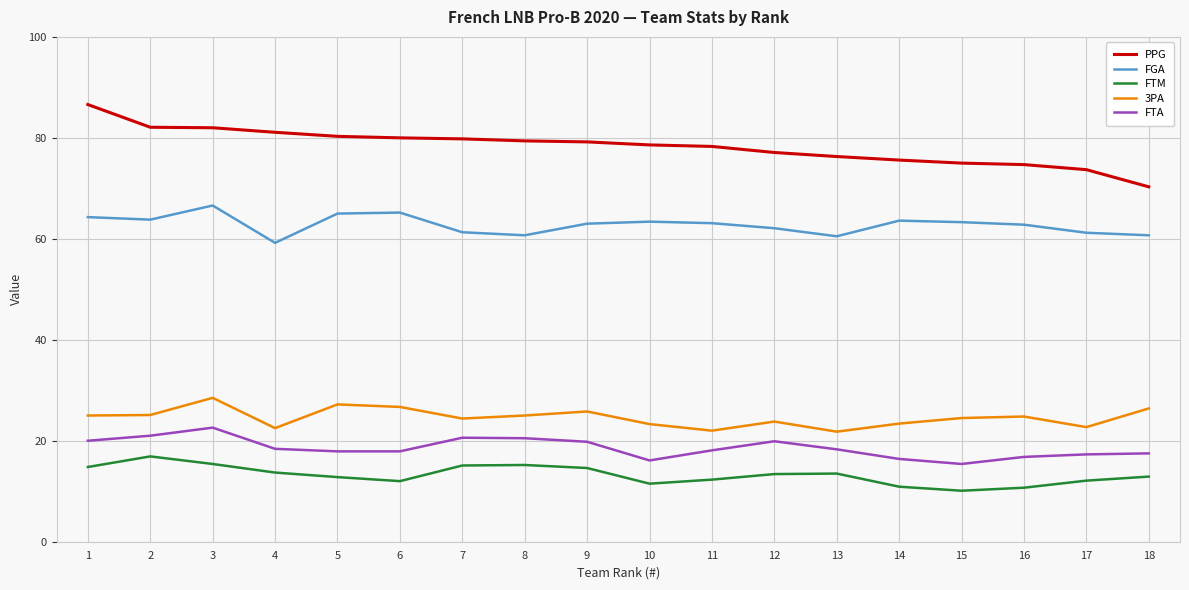

Rank the series at 11 from lowest to highest value.

FTM, FTA, 3PA, FGA, PPG